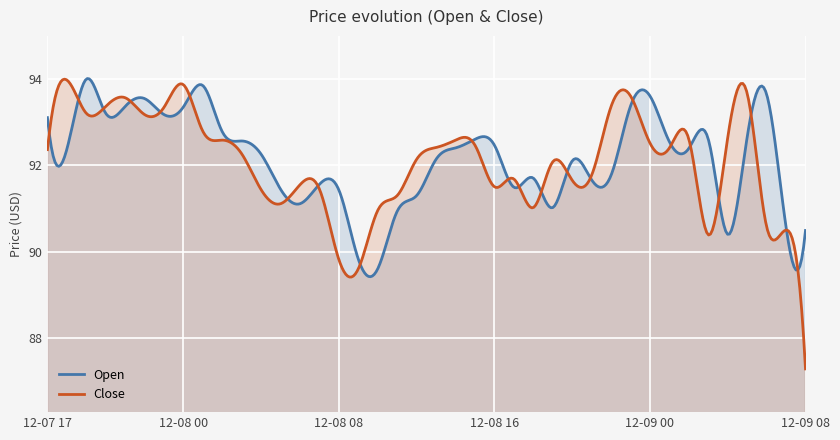

How many data points in Close are above 92?

23